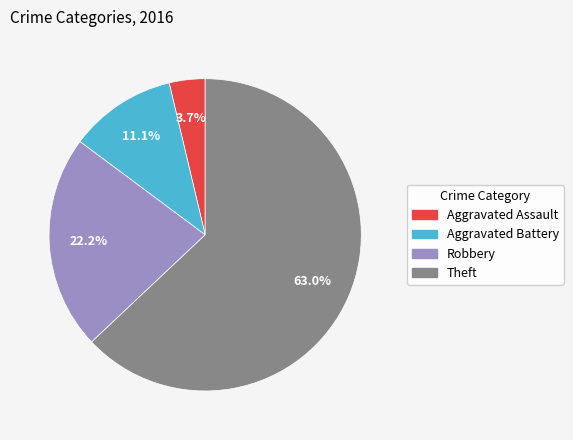

Rank the categories by value from highest to lowest.

Theft, Robbery, Aggravated Battery, Aggravated Assault